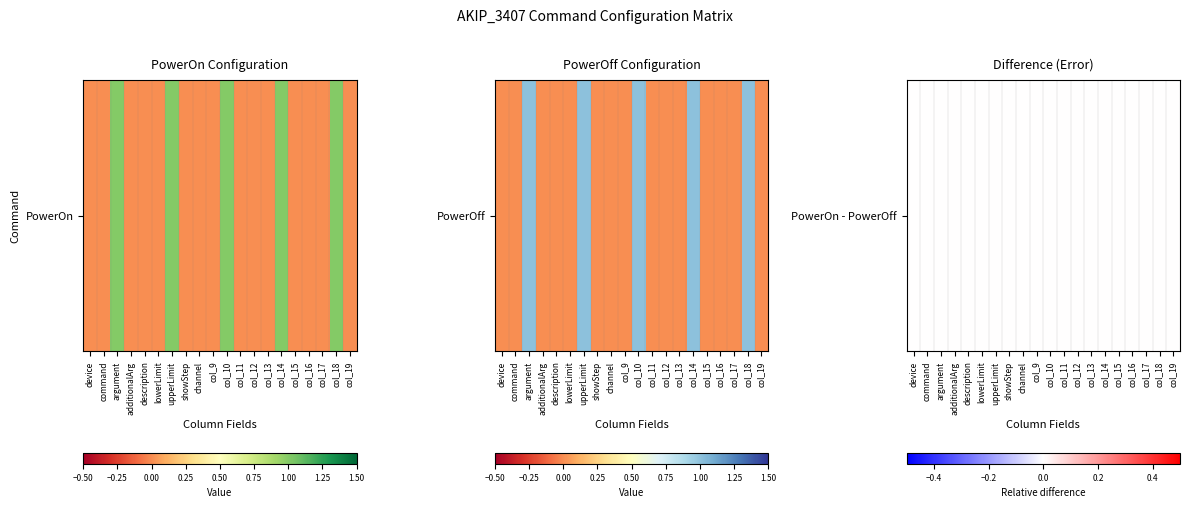

Which series has the widest spread of values?

PowerOn